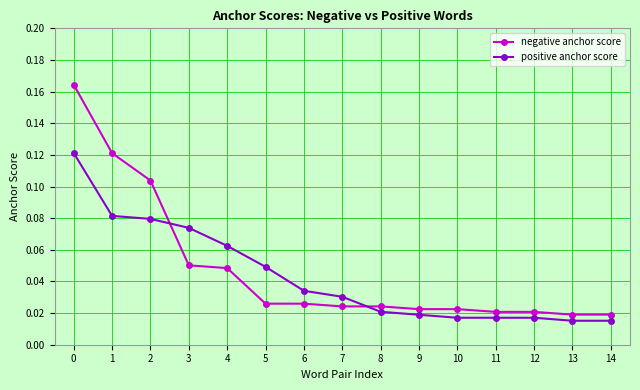

Which series changed the most between 3 and 12?

positive anchor score